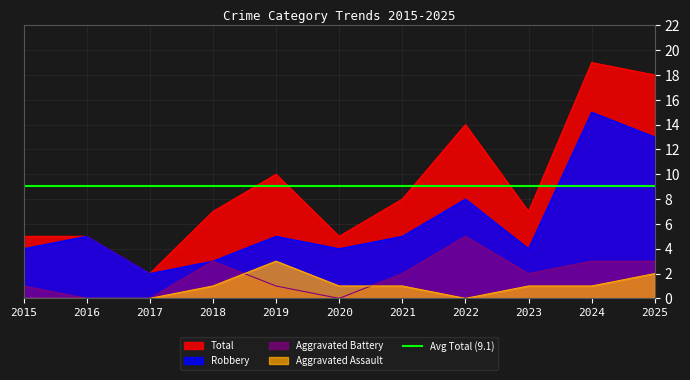

Which series has the widest spread of values?

Total